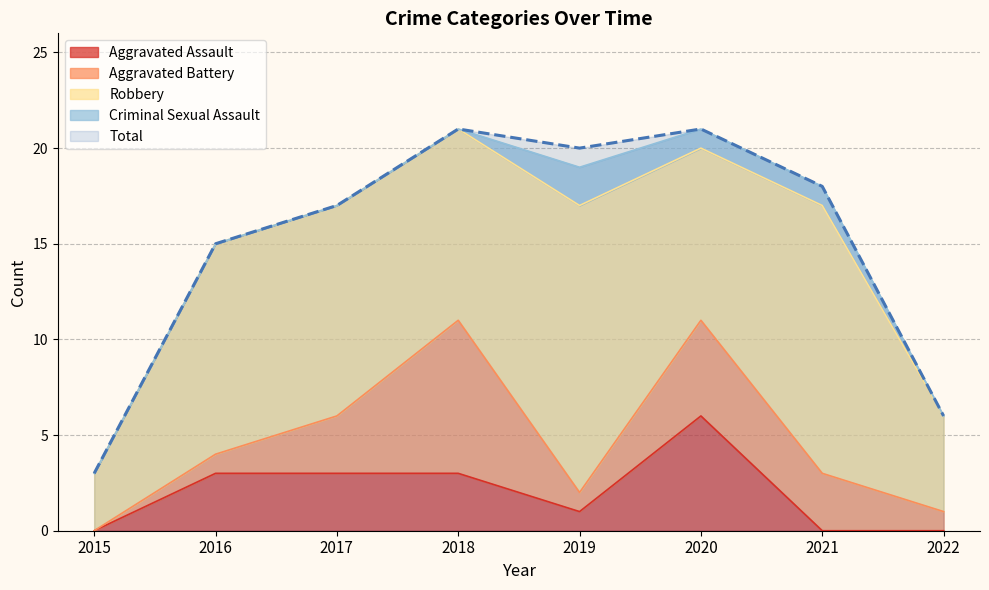

At 2020, list the series in order from smallest to largest.

Criminal Sexual Assault, Aggravated Battery, Aggravated Assault, Robbery, Total